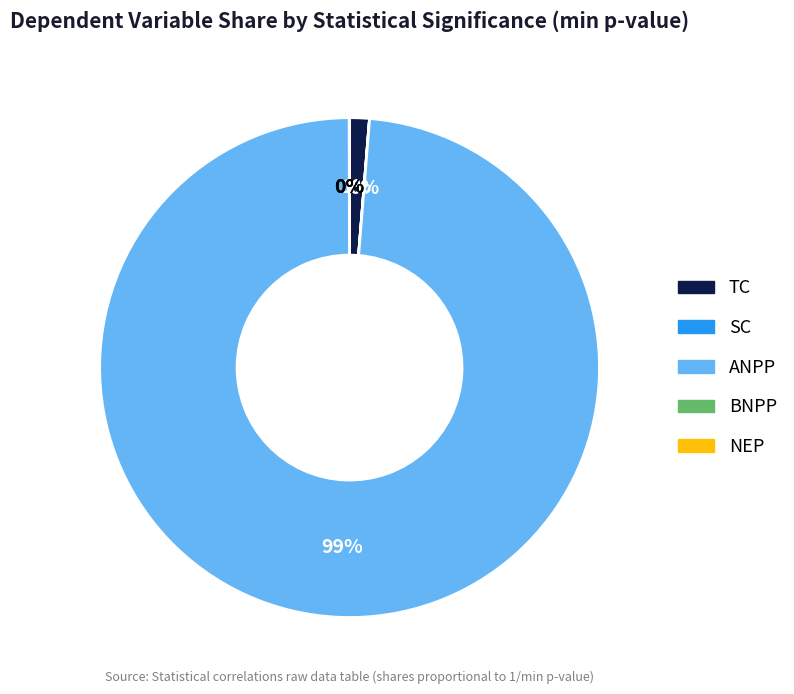

Does any single category account for the majority?

Yes